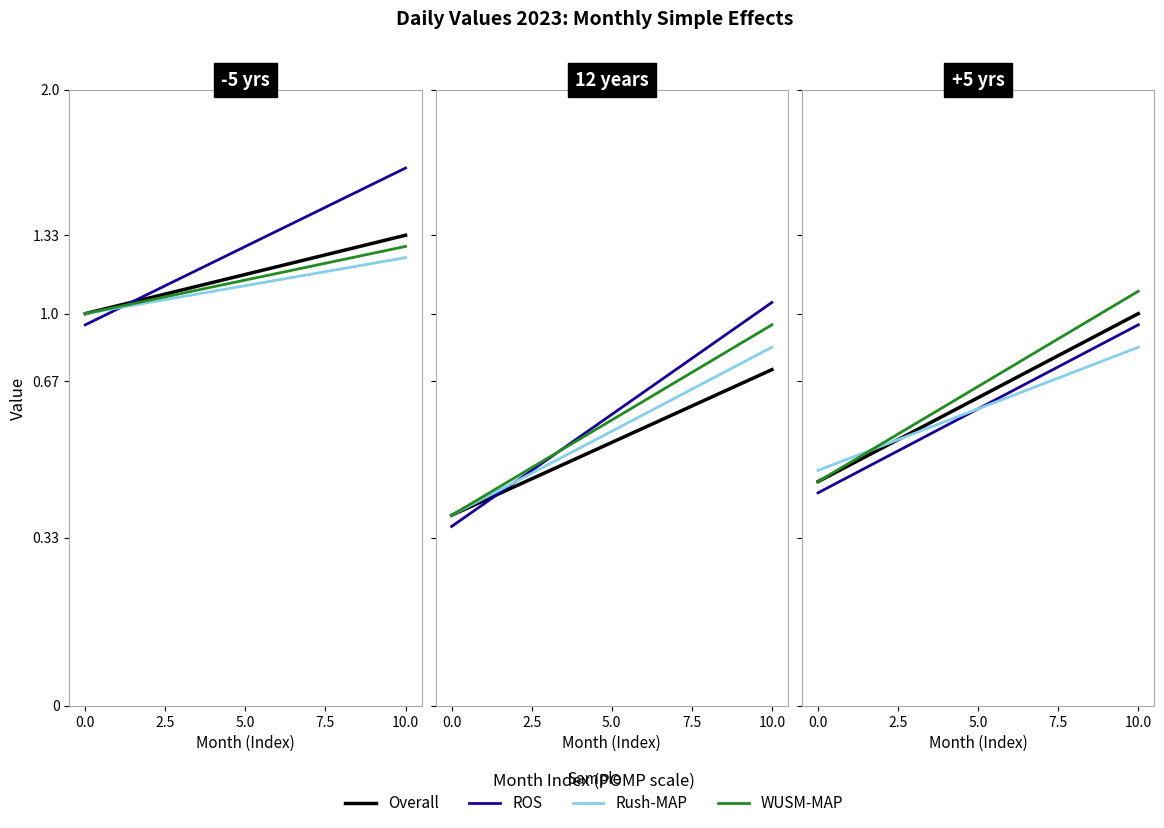

Between 0.0 and 10.0, which series saw the biggest shift?

WUSM-MAP